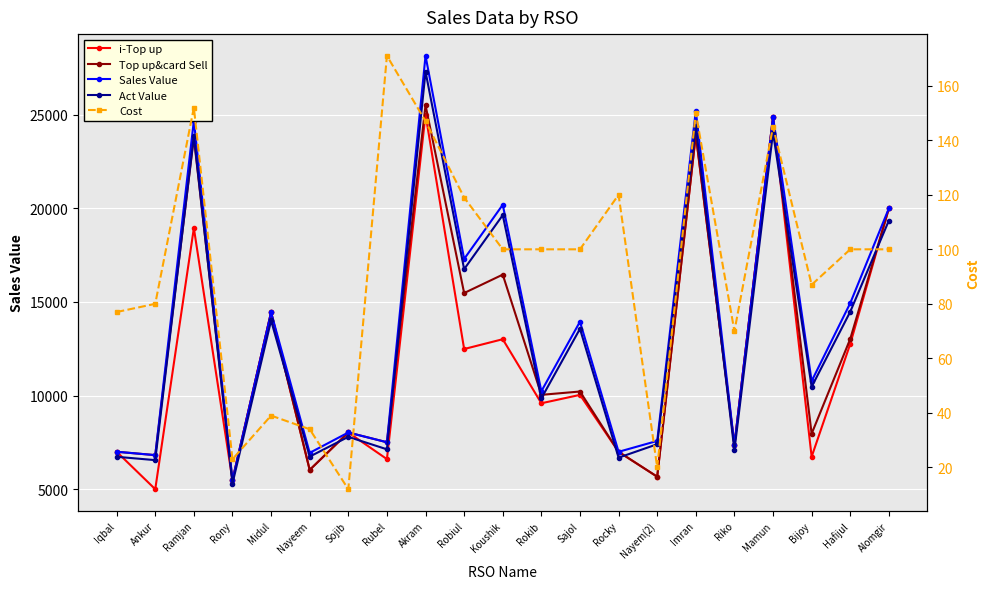

True or false: Top up&card Sell and Cost cross at least once.

False